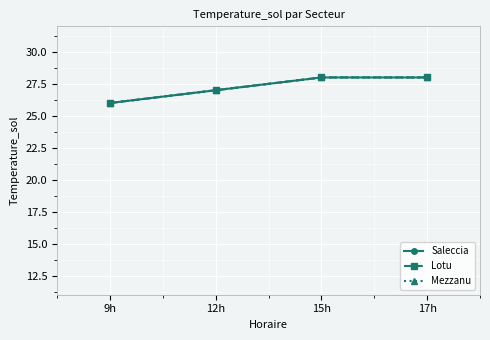

True or false: Mezzanu and Lotu intersect in this chart.

False